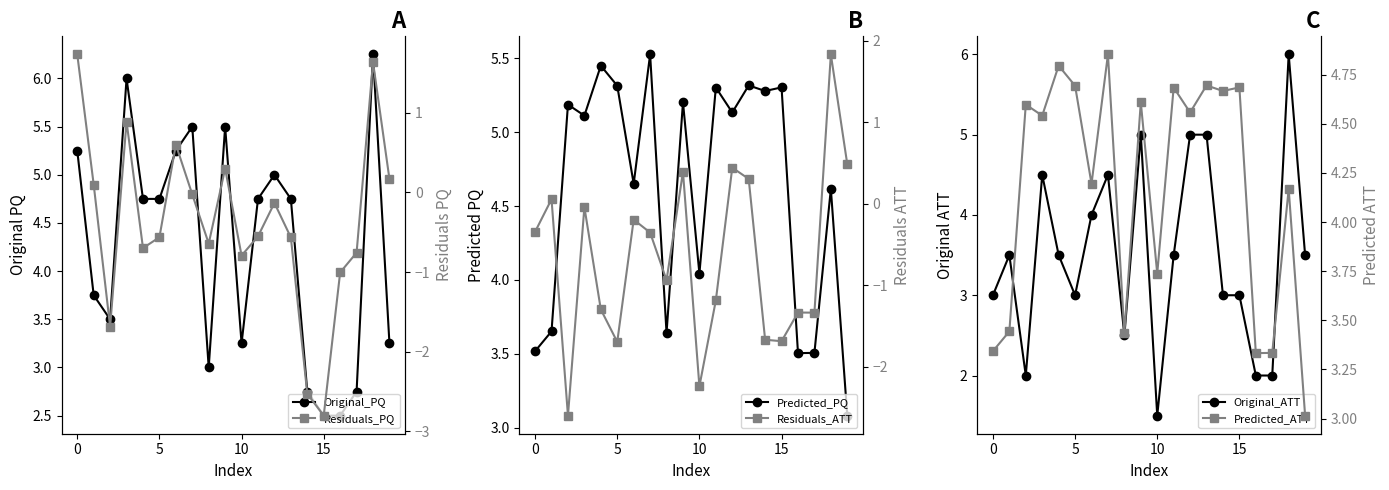

Reading right to left, extract all data points from this chart.

Original_PQ: 3.2	6.2	2.8	2.5	2.5	2.8	4.8	5.0	4.8	3.2	5.5	3.0	5.5	5.2	4.8	4.8	6.0	3.5	3.8	5.2
Predicted_PQ: 3.1	4.6	3.5	3.5	5.3	5.3	5.3	5.1	5.3	4.0	5.2	3.6	5.5	4.7	5.3	5.4	5.1	5.2	3.7	3.5
Original_ATT: 3.5	6.0	2.0	2.0	3.0	3.0	5.0	5.0	3.5	1.5	5.0	2.5	4.5	4.0	3.0	3.5	4.5	2.0	3.5	3.0
Residuals_PQ: 0.2	1.6	-0.8	-1.0	-2.8	-2.5	-0.6	-0.1	-0.6	-0.8	0.3	-0.6	-0.0	0.6	-0.6	-0.7	0.9	-1.7	0.1	1.7
Residuals_ATT: 0.5	1.8	-1.3	-1.3	-1.7	-1.7	0.3	0.4	-1.2	-2.2	0.4	-0.9	-0.4	-0.2	-1.7	-1.3	-0.0	-2.6	0.1	-0.3
Predicted_ATT: 3.0	4.2	3.3	3.3	4.7	4.7	4.7	4.6	4.7	3.7	4.6	3.4	4.9	4.2	4.7	4.8	4.5	4.6	3.4	3.3